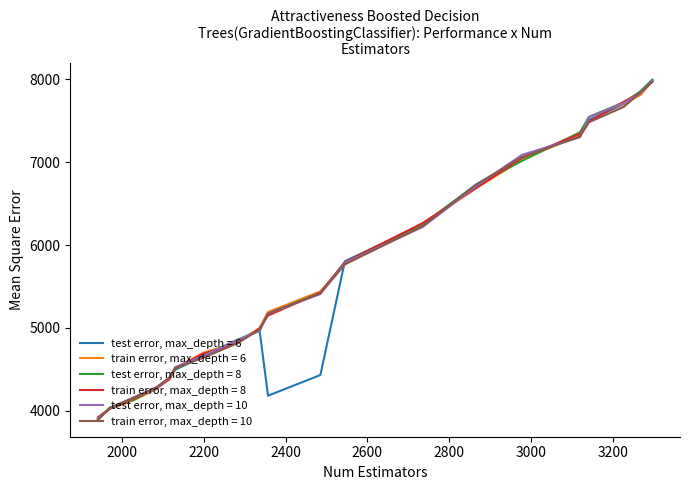

What is the smallest value displayed?

3893